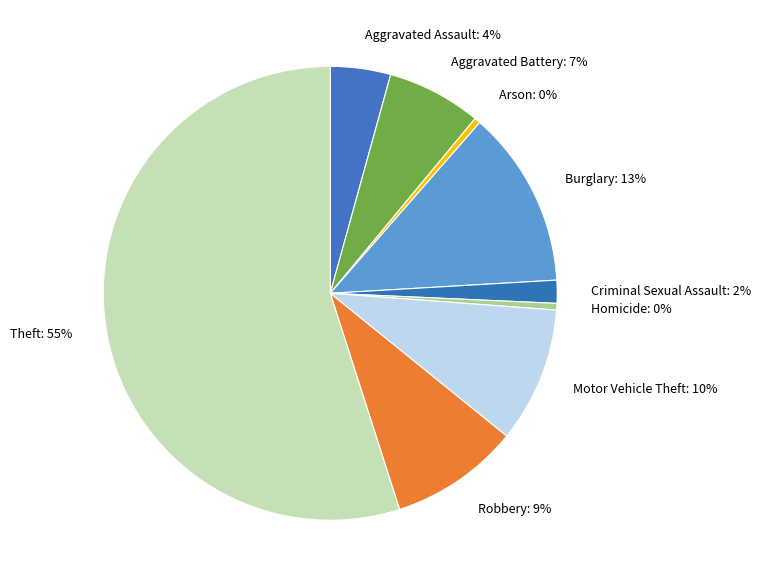

To the nearest percent, what portion does Aggravated Assault represent?

4%